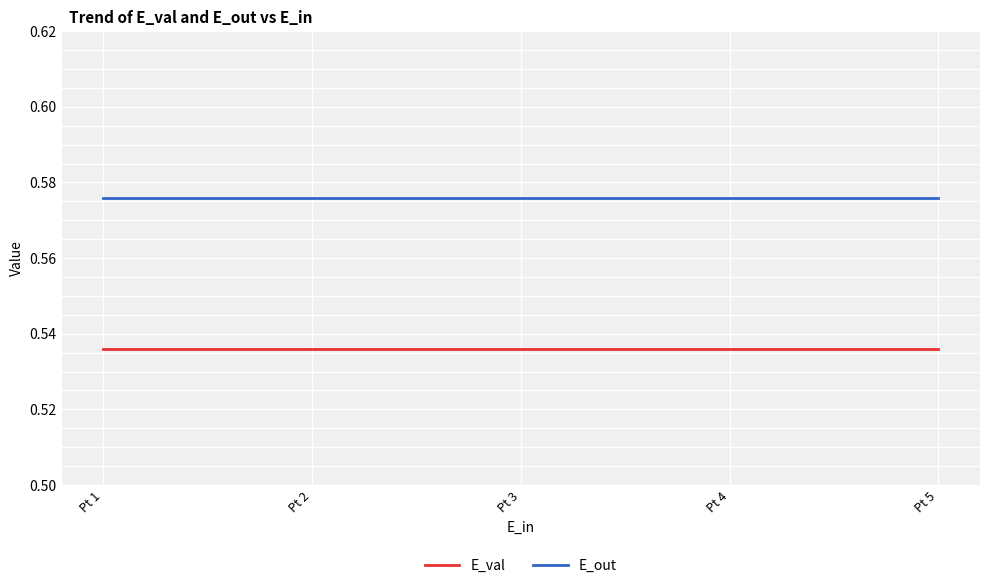

Is the value of E_out at Pt 1 greater than the value of E_val at Pt 3?

Yes